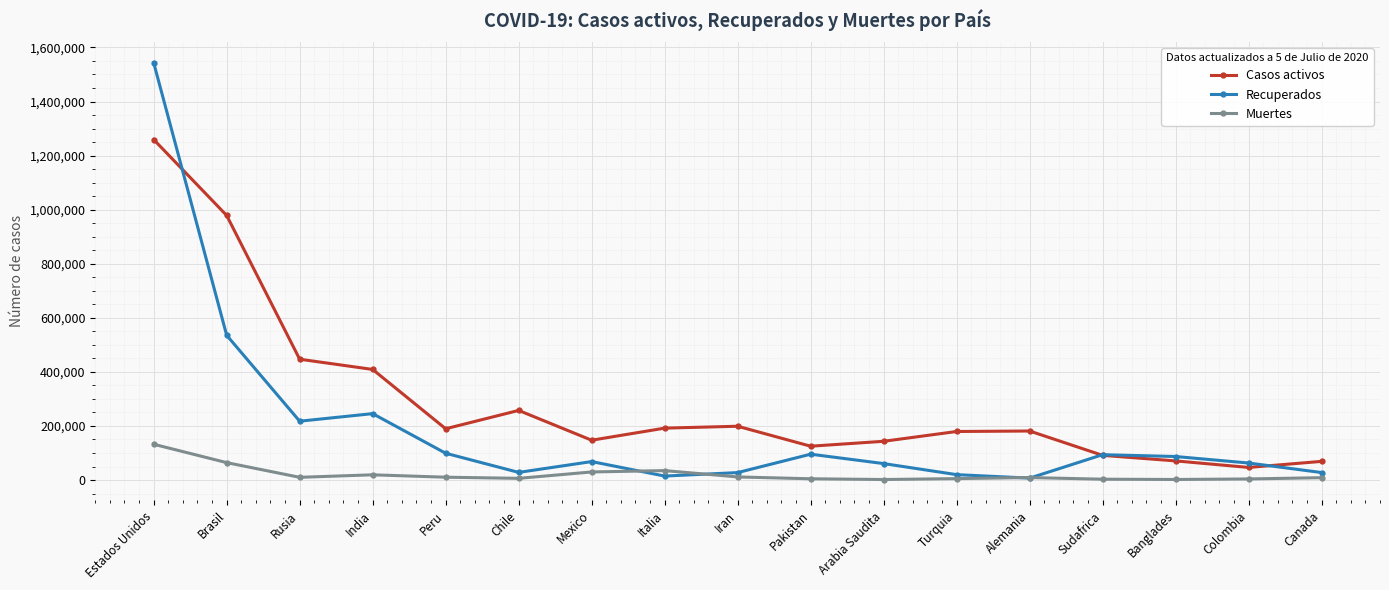

True or false: Casos activos and Muertes cross at least once.

False